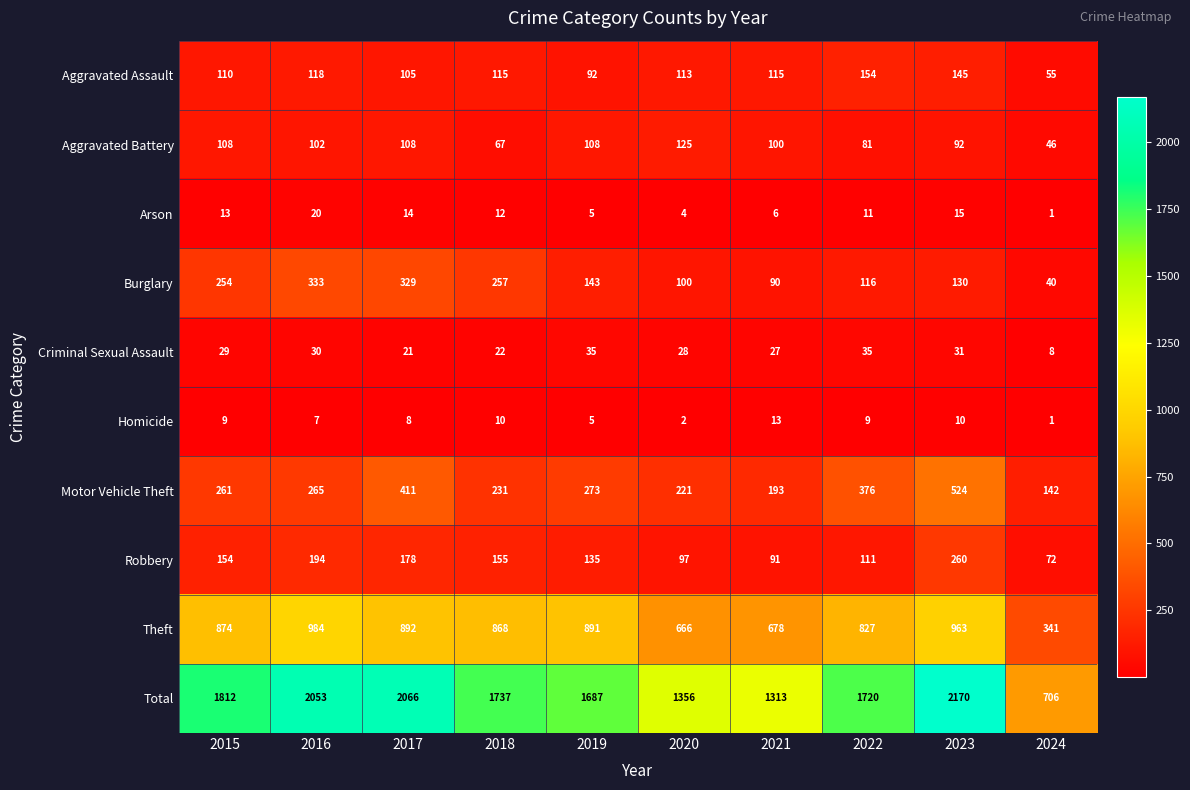

Where does the Aggravated Assault series first go above 115?

2016